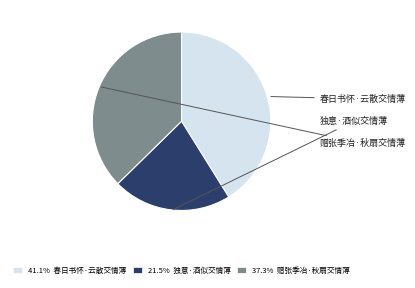

Does any single category account for the majority?

No